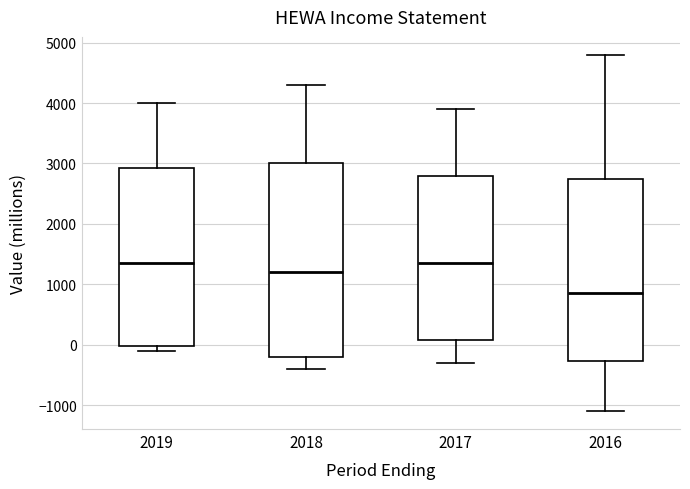

Which box has the lowest median line?

2016